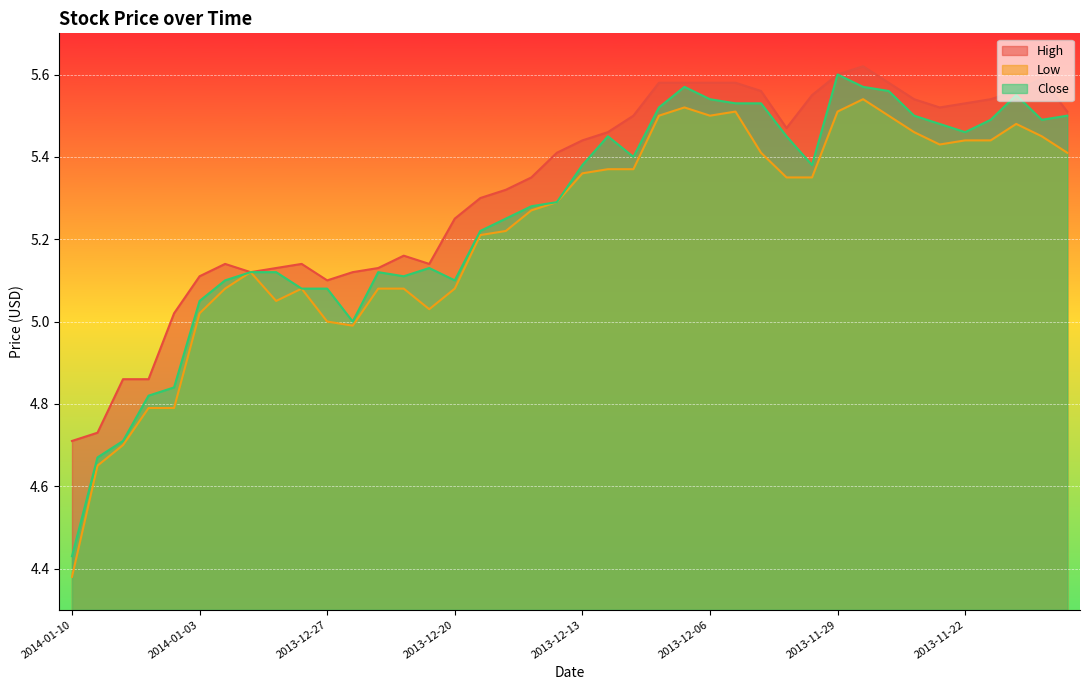

Rank the series by their maximum value, from lowest to highest.

Low, Close, High